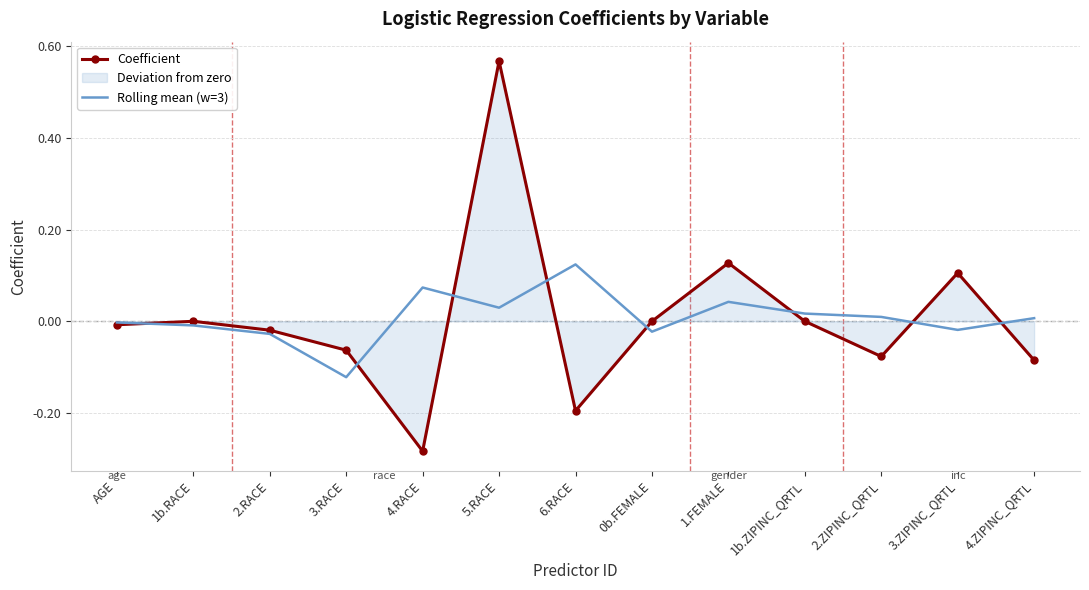

Where is the first local minimum for Rolling mean (w=3)?

3.RACE